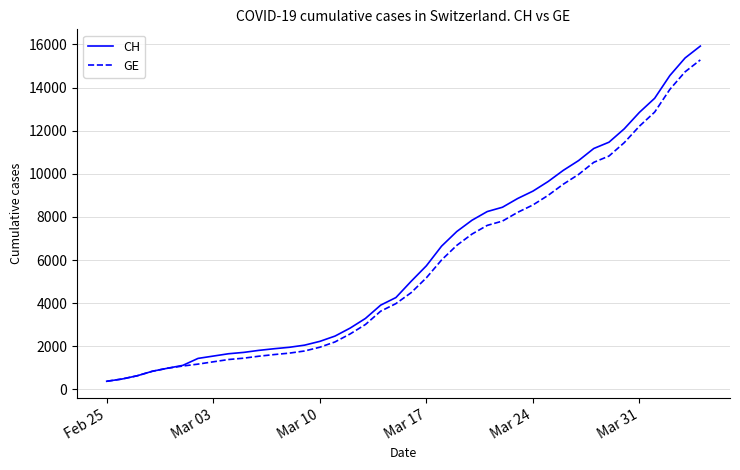

What is the maximum value for GE?

15284